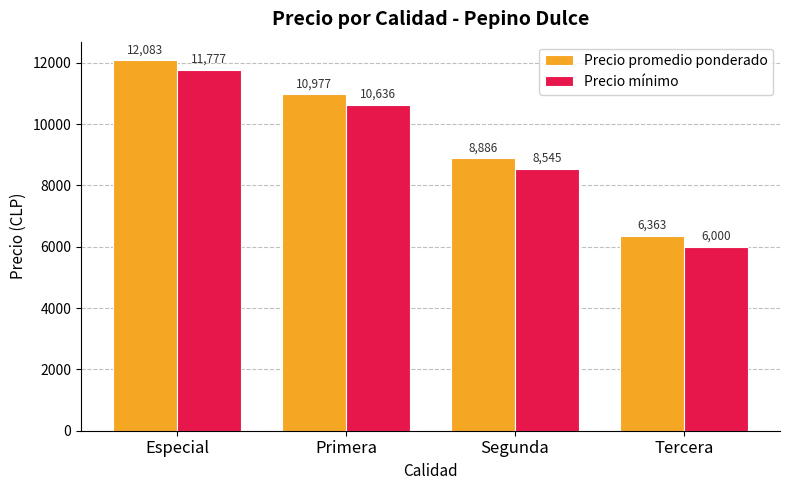

How many bars are there in total?

8